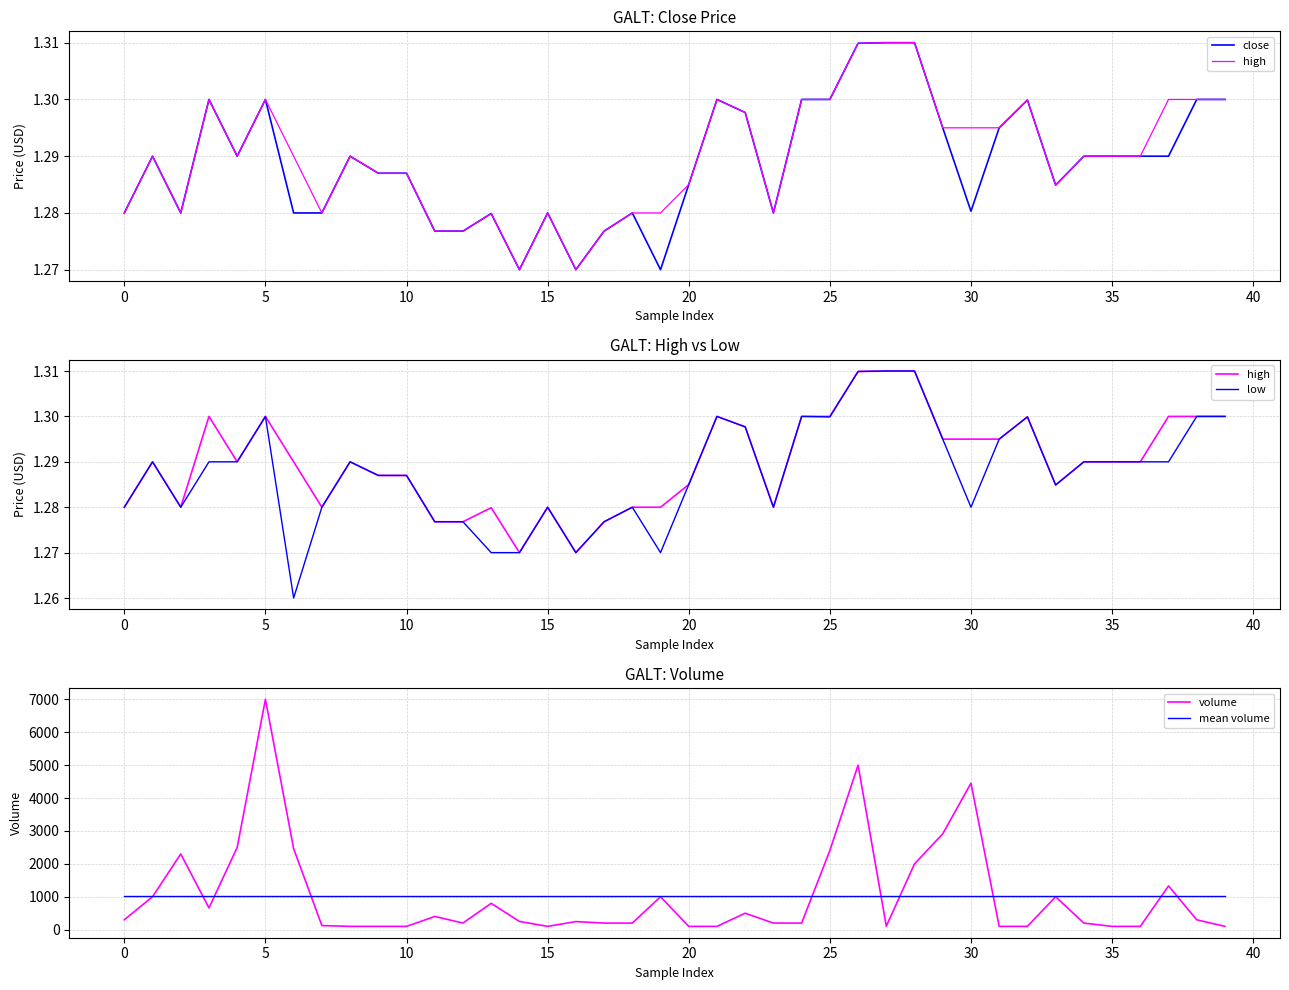

Which series has the largest range (max minus min)?

volume